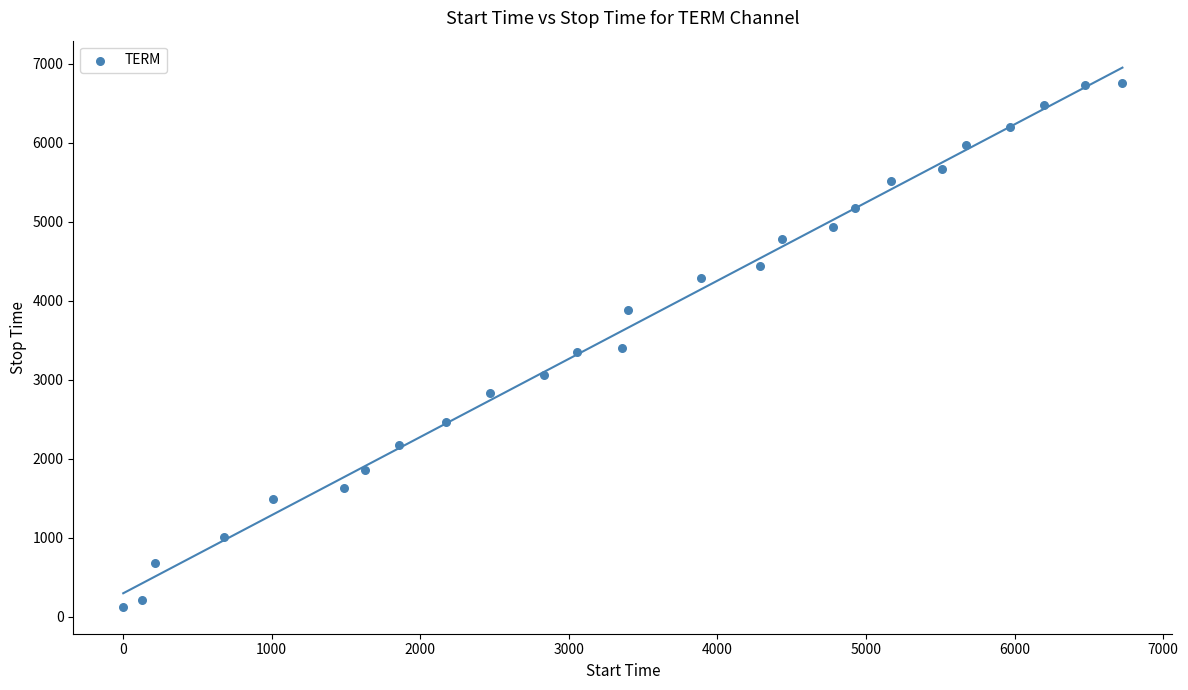

What is the range of Y values (max minus min)?

6623